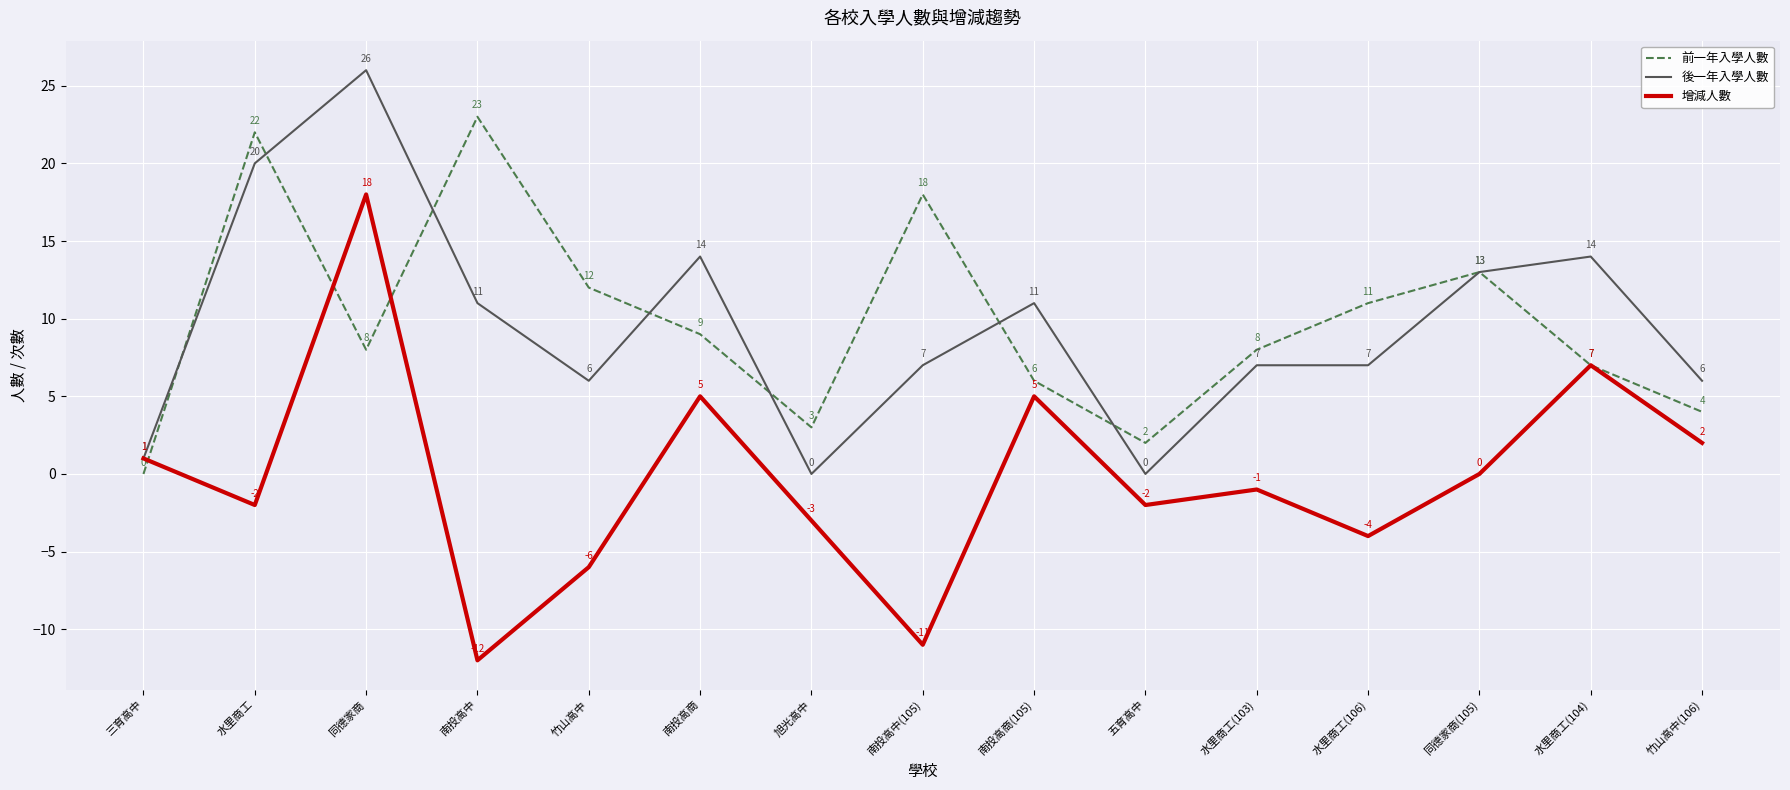

Rank the series by their maximum value, from highest to lowest.

後一年入學人數, 前一年入學人數, 增減人數